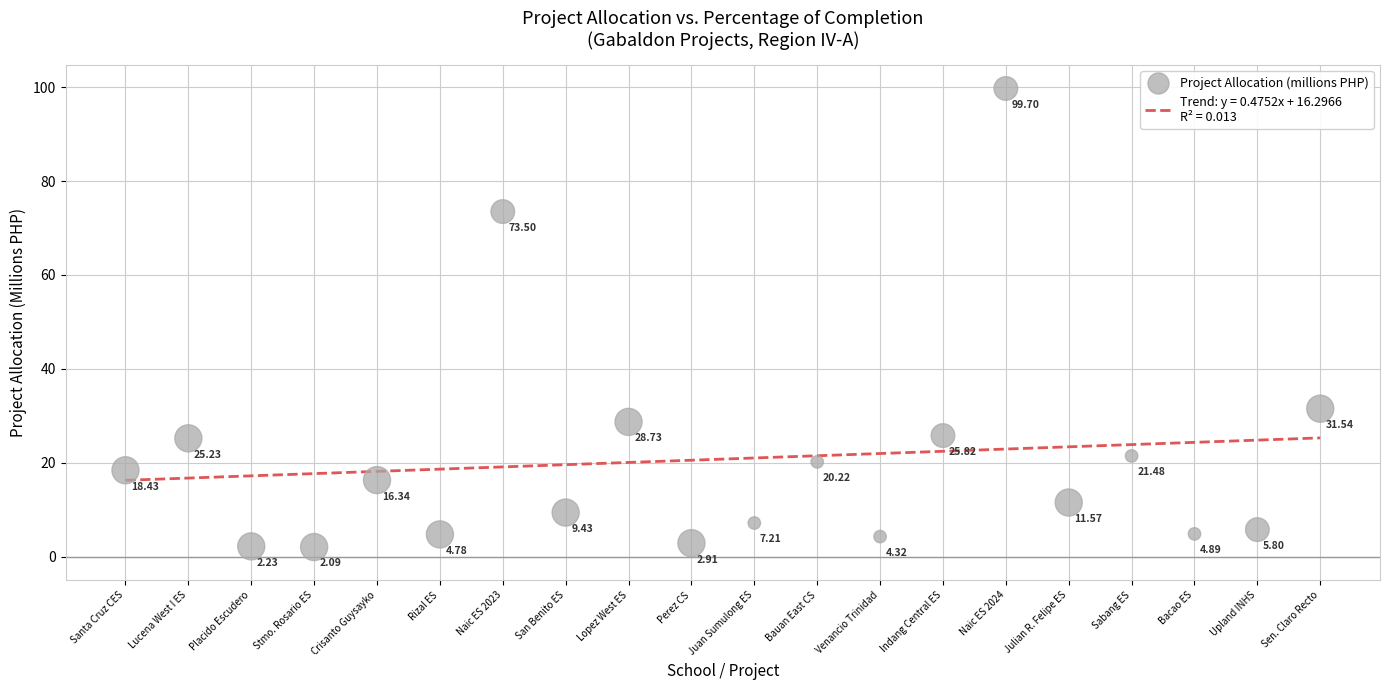

Which has a higher value, Perez CS or Santa Cruz CES?

Santa Cruz CES